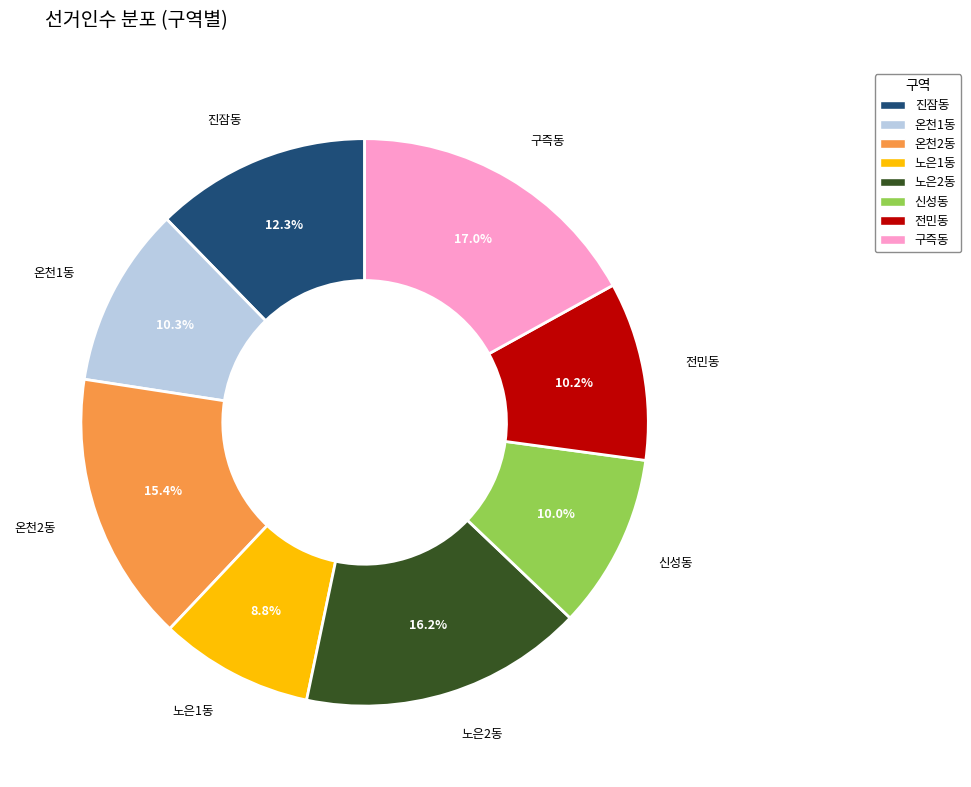

How many segments does this pie chart have?

8